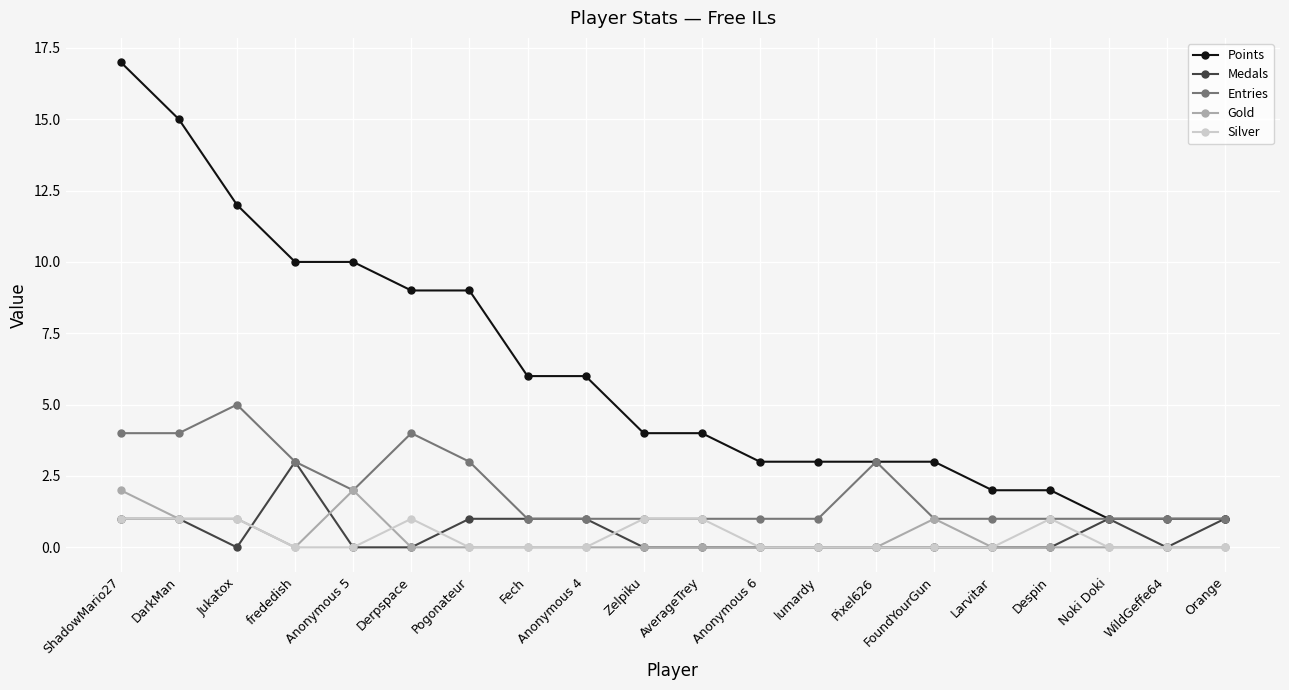

What is the difference between the Gold values at AverageTrey and ShadowMario27?

2